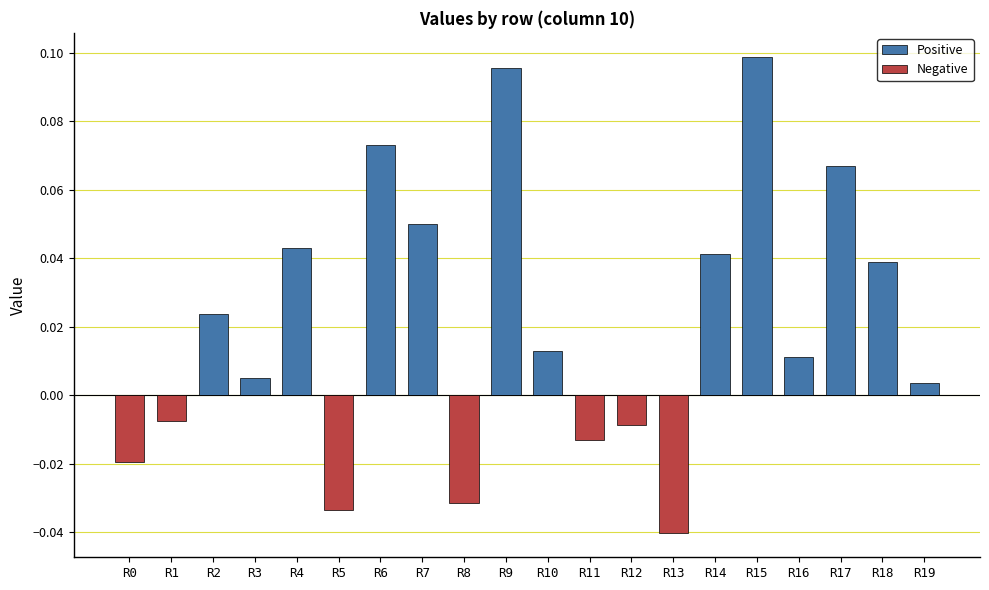

Reading right to left, what are all the values shown in this chart?

Positive: R19=0.0	R18=0.0	R17=0.1	R16=0.0	R15=0.1	R14=0.0	R13=0.0	R12=0.0	R11=0.0	R10=0.0	R9=0.1	R8=0.0	R7=0.1	R6=0.1	R5=0.0	R4=0.0	R3=0.0	R2=0.0	R1=0.0	R0=0.0
Negative: R19=0.0	R18=0.0	R17=0.0	R16=0.0	R15=0.0	R14=0.0	R13=-0.0	R12=-0.0	R11=-0.0	R10=0.0	R9=0.0	R8=-0.0	R7=0.0	R6=0.0	R5=-0.0	R4=0.0	R3=0.0	R2=0.0	R1=-0.0	R0=-0.0